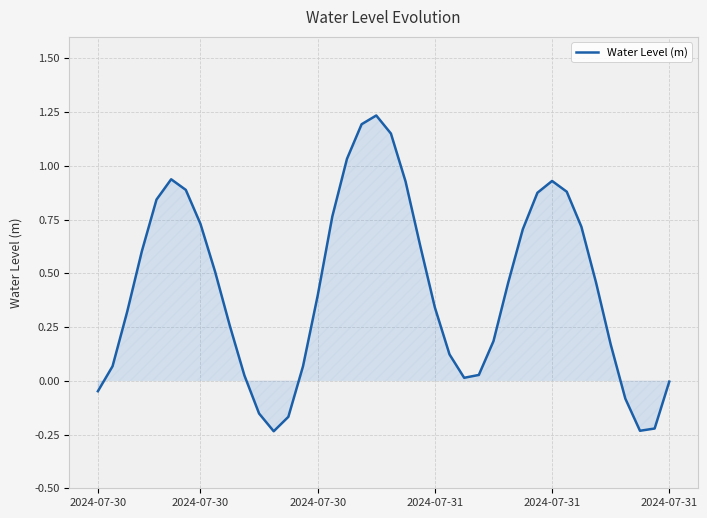

What is the difference between the maximum and minimum values?

1.5